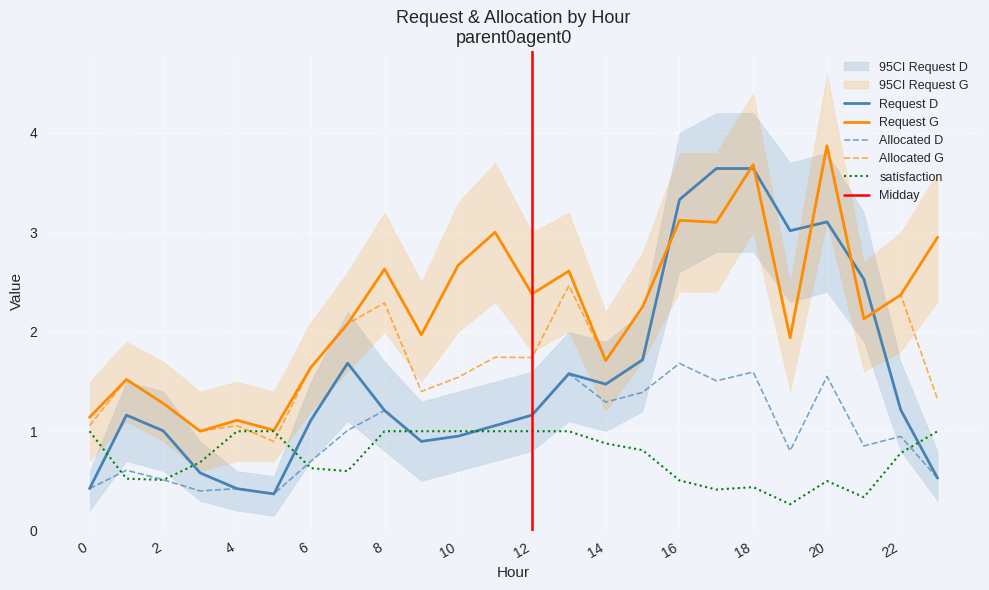

Which label corresponds to the smallest value in the chart?

19